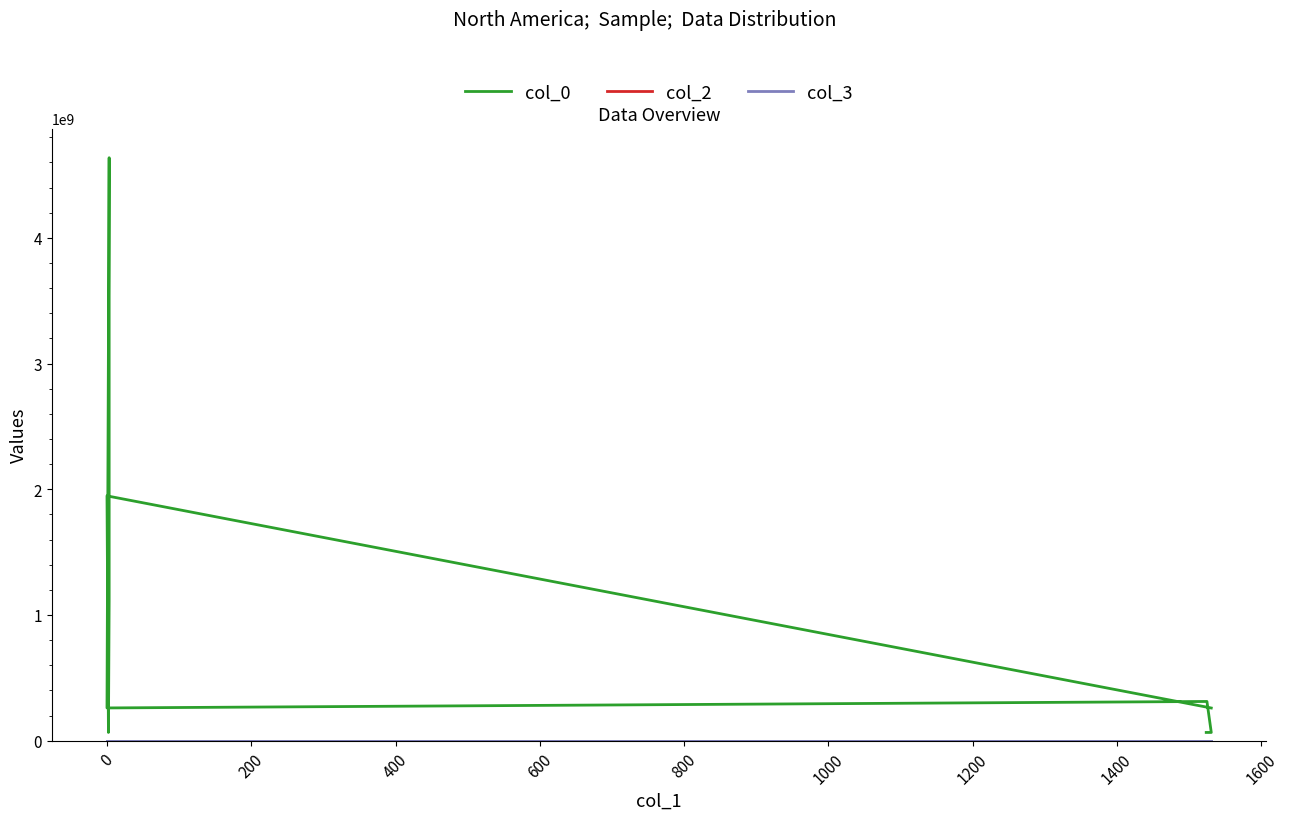

True or false: col_3 has more than 1 interior local peaks.

False